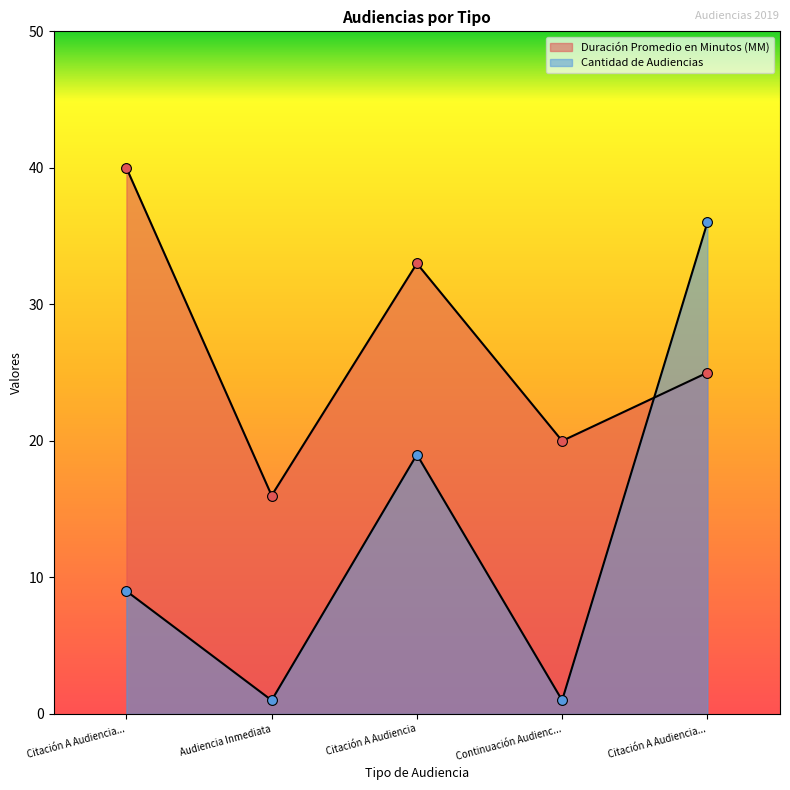

What are all the series names shown in the legend?

Duración Promedio en Minutos (MM), Cantidad de Audiencias